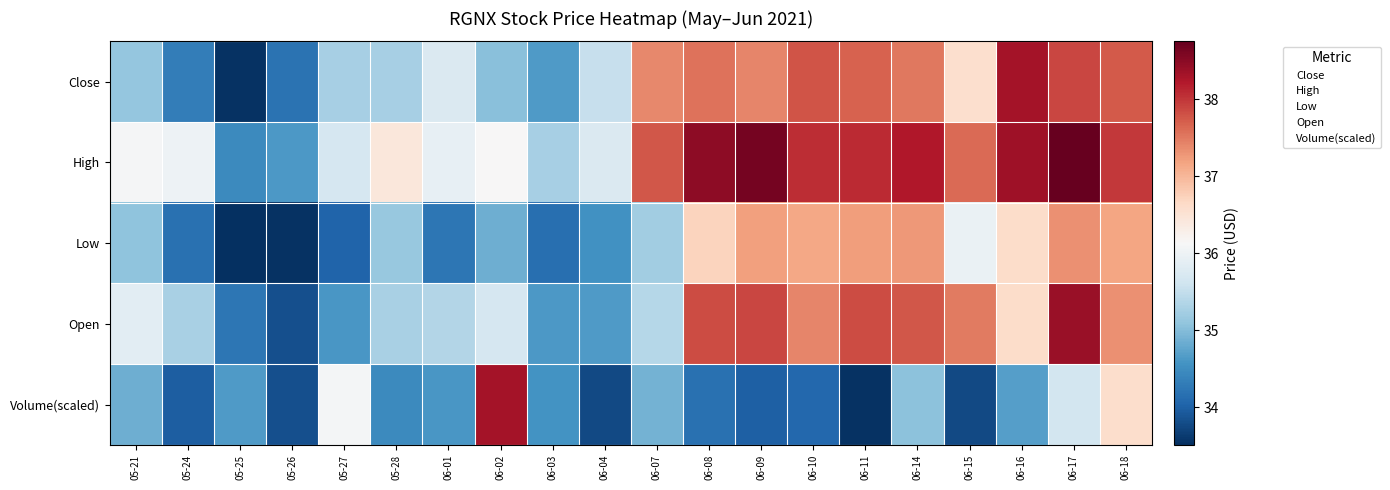

At how many categories does at least one series exceed 38?

8